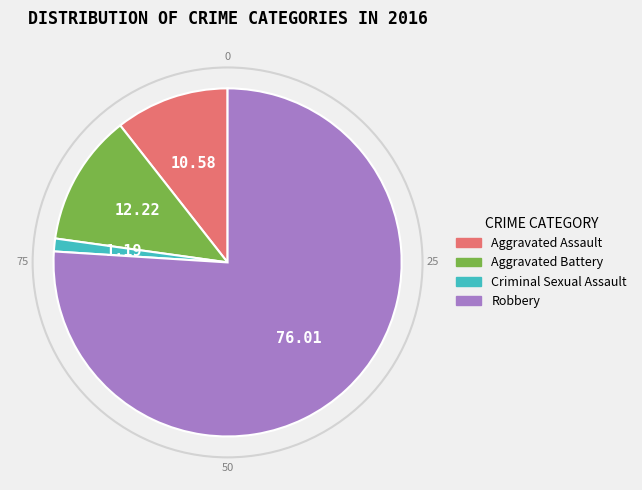

What is the majority slice?

Robbery